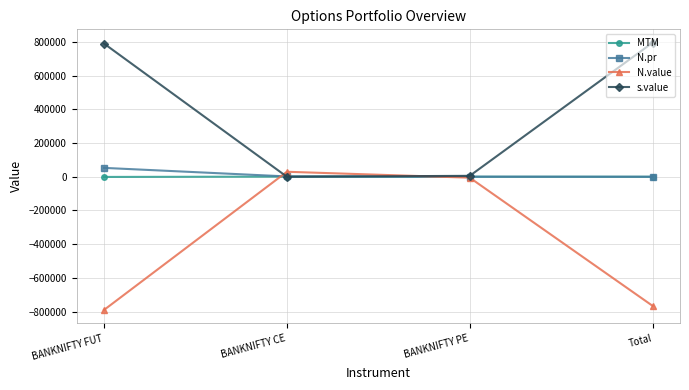

How many values in the MTM series exceed 284?

2